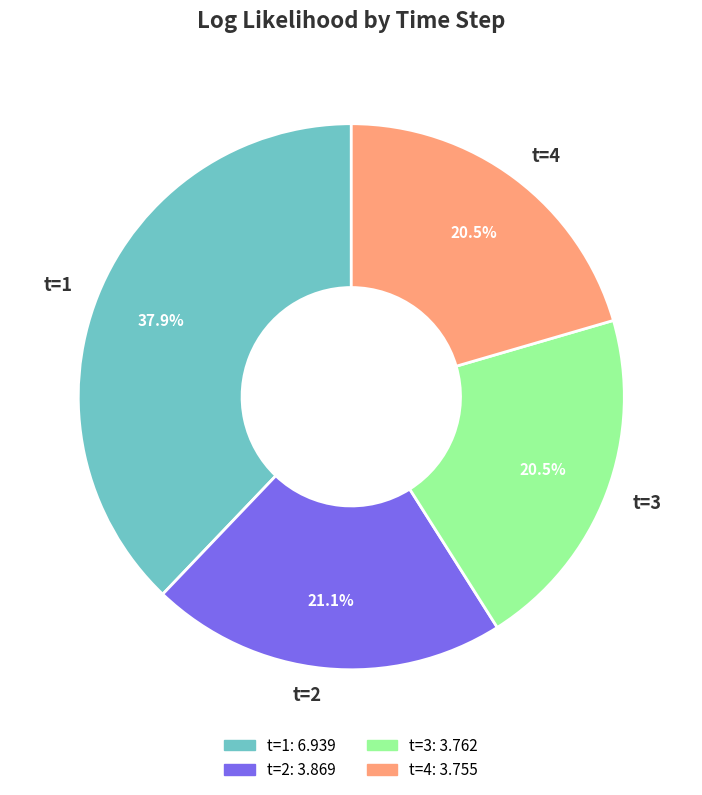

Which category has the biggest portion of the pie?

t=1